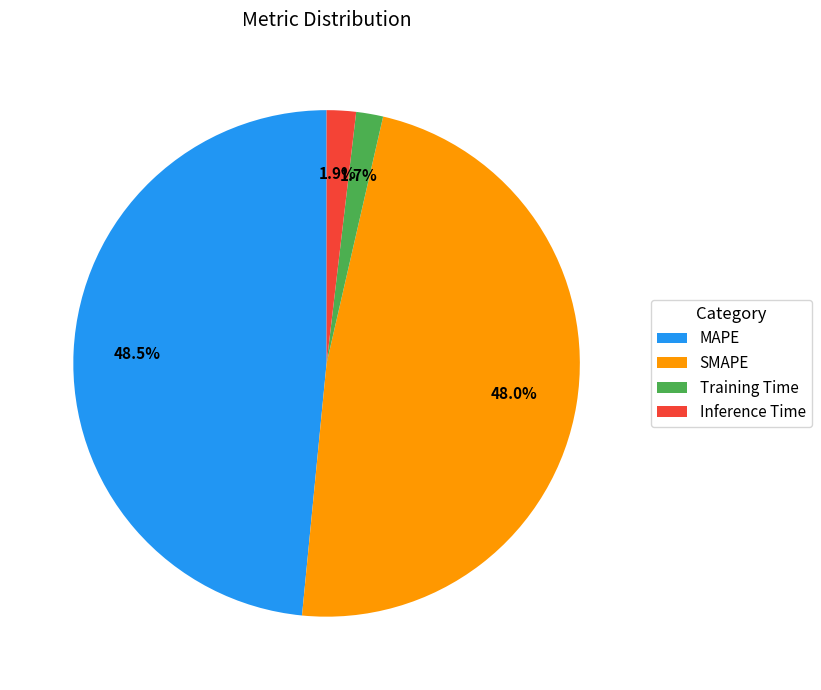

Is there any slice that represents more than half of the pie?

No